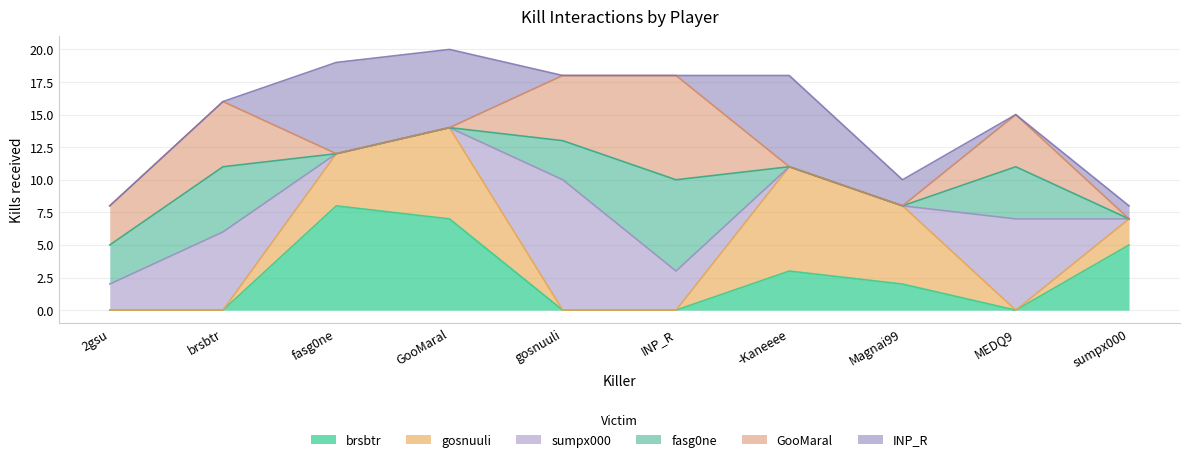

In GooMaral, how many points are higher than both neighbors (excluding endpoints)?

3